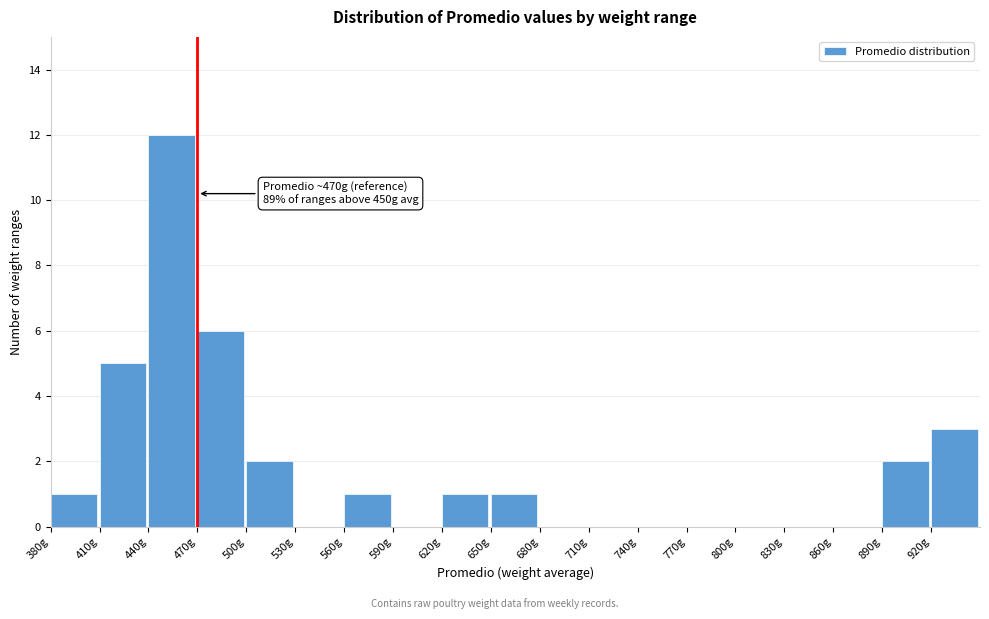

Which range on the x-axis has the tallest bar?

440 to 470